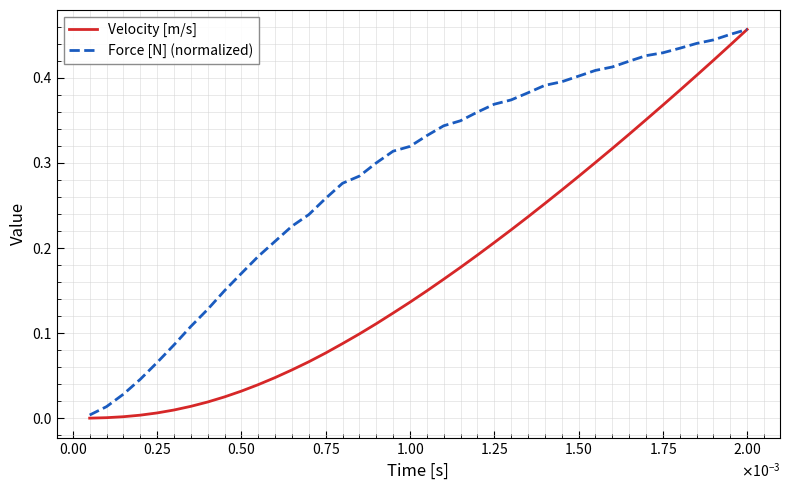

Which series has the largest range (max minus min)?

Velocity [m/s]